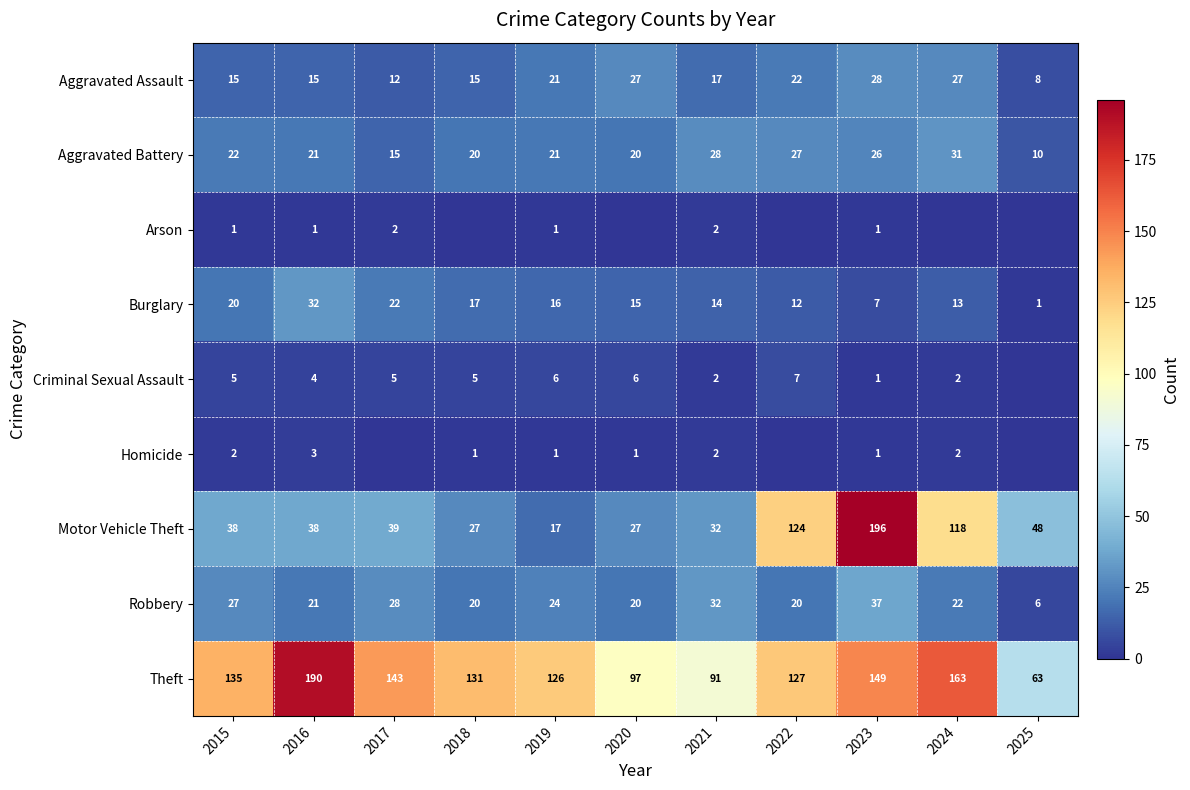

At which label does Robbery reach its minimum?

2025